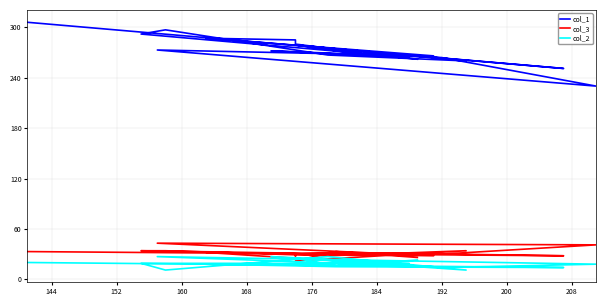

True or false: col_3 has more than 1 interior local peaks.

True